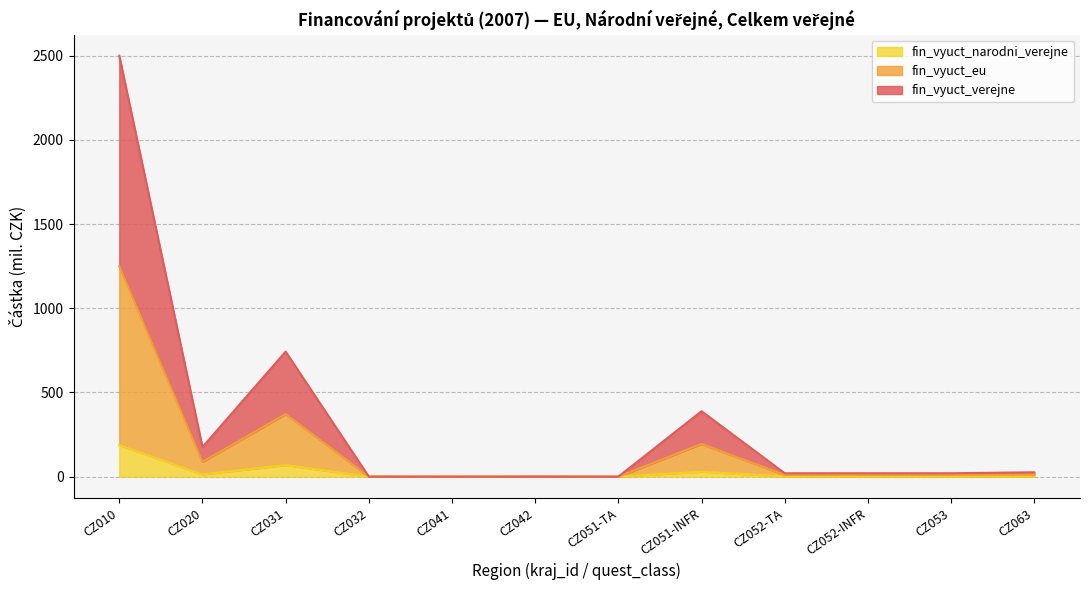

What is the maximum value for fin_vyuct_narodni_verejne?

187.5